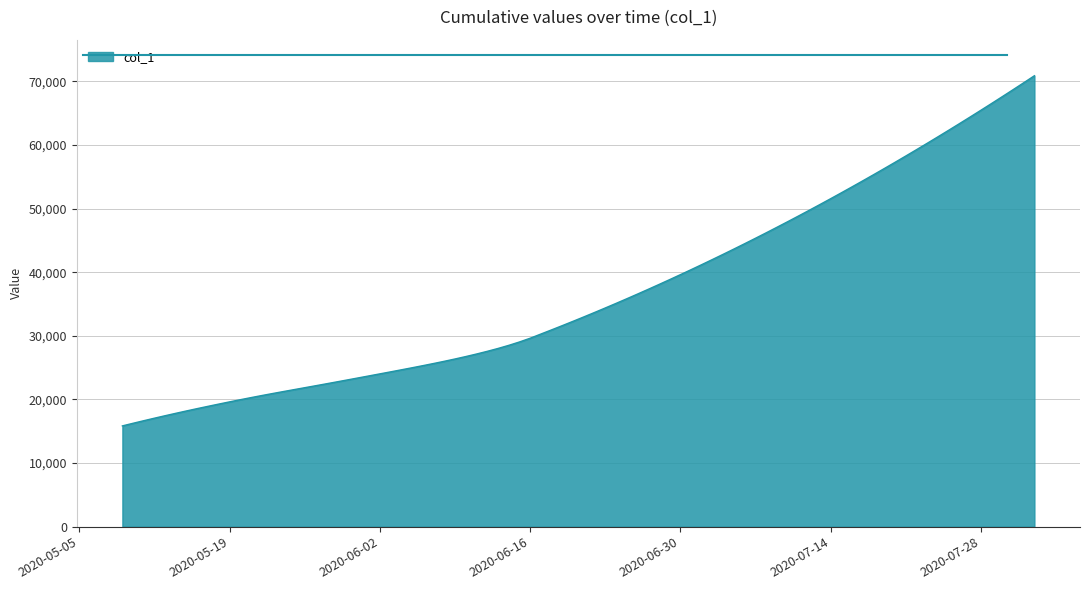

What is the difference between the maximum and minimum values?

55058.6